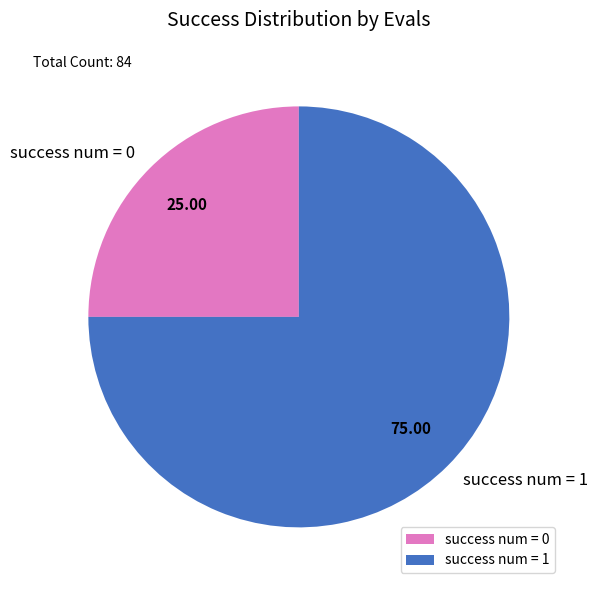

How many slices are in this pie chart?

2